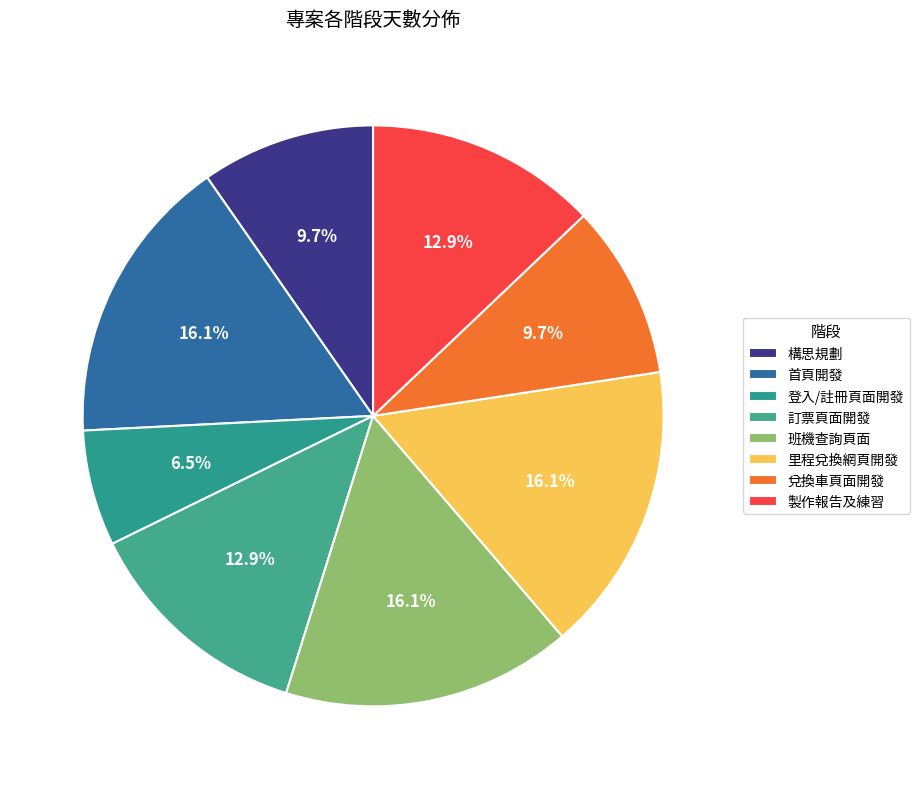

What percentage do 首頁開發 and 構思規劃 together represent?

25.8%